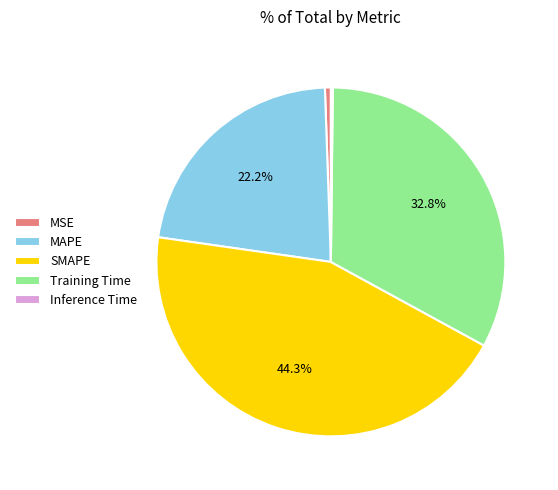

Do Training Time and SMAPE together represent more than half of the pie?

Yes